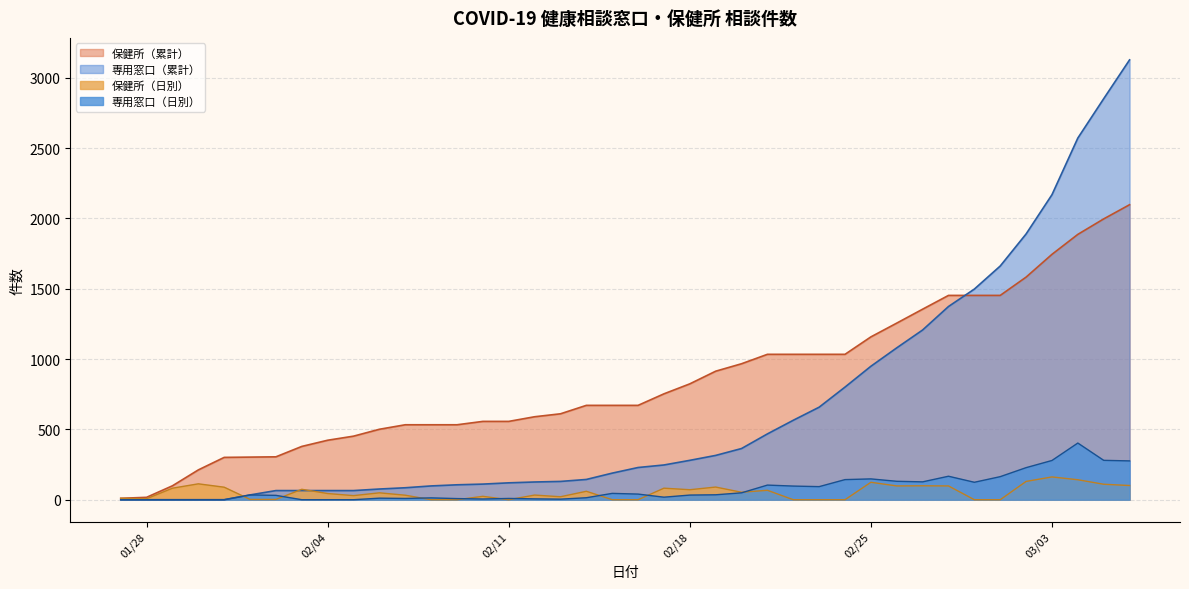

What are all the series names shown in the legend?

保健所（累計）, 専用窓口（累計）, 保健所（日別）, 専用窓口（日別）